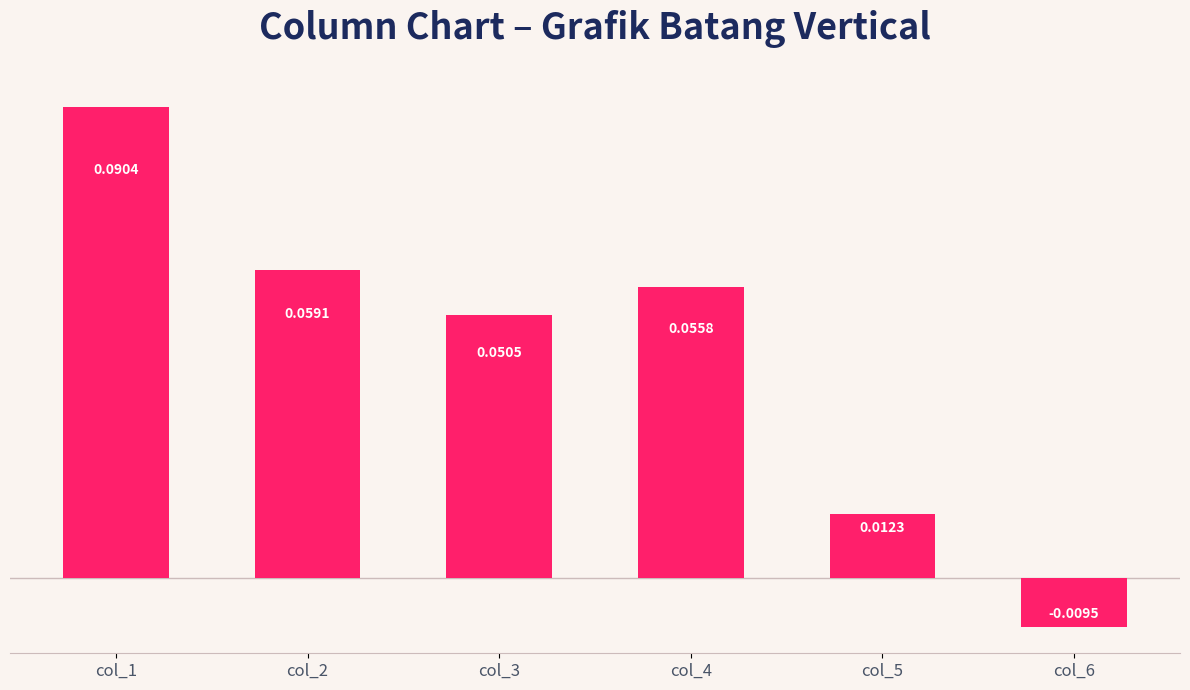

Where does the data first go above 0?

col_1